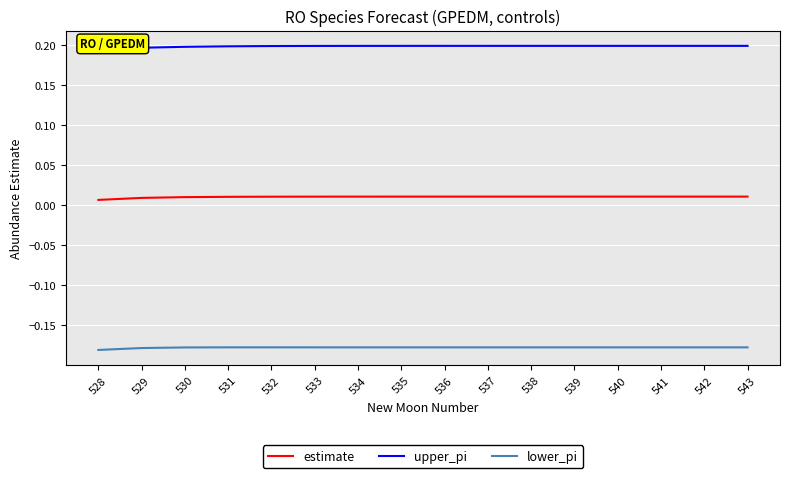

Where is lower_pi nearest to the value 0?

531